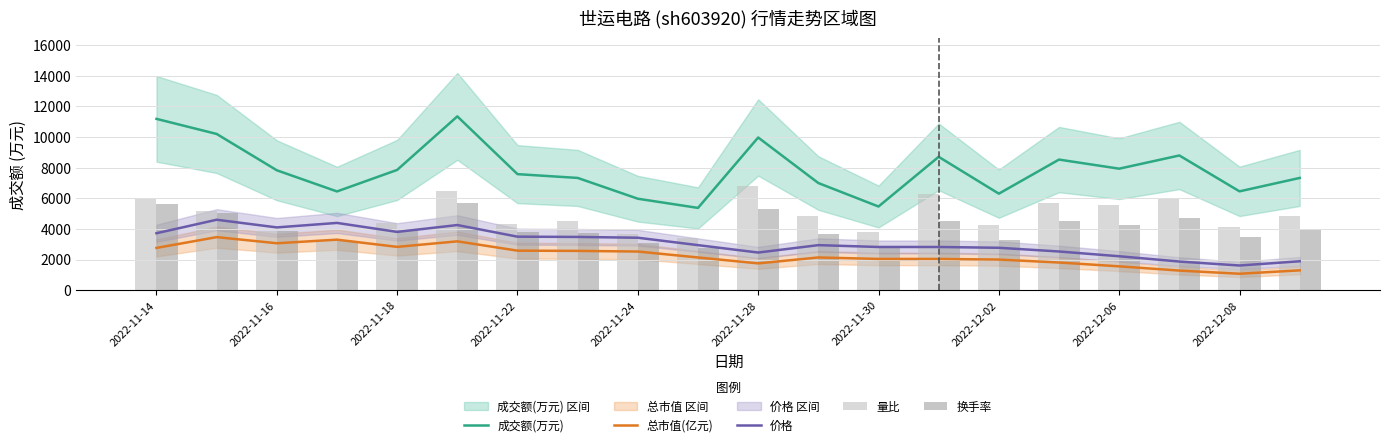

What is the minimum value for 总市值(亿元)?

1073.8